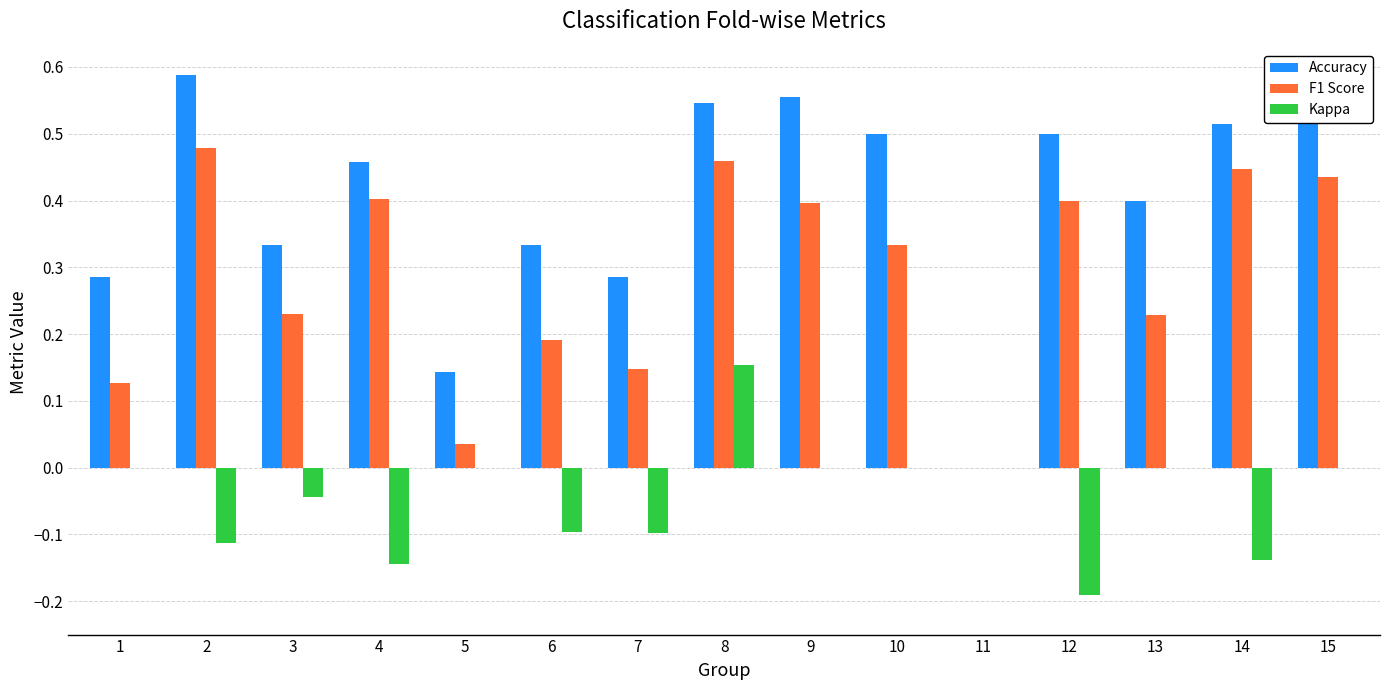

What is the sum of all F1 Score values?

4.3